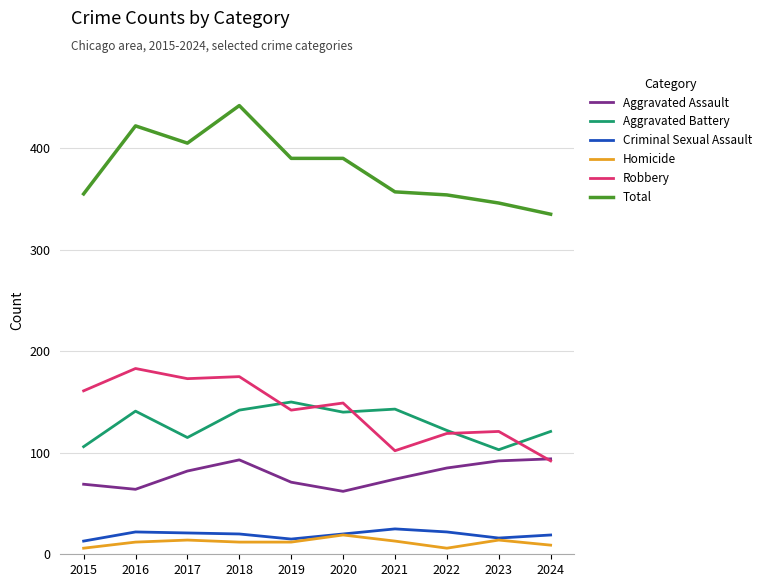

Which series has the largest total across all categories?

Total